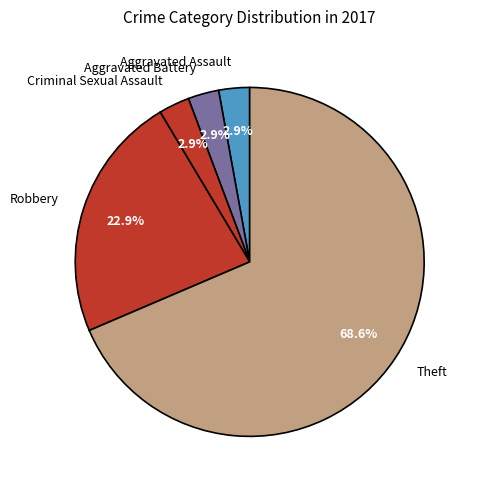

Count the number of slices in the pie.

5